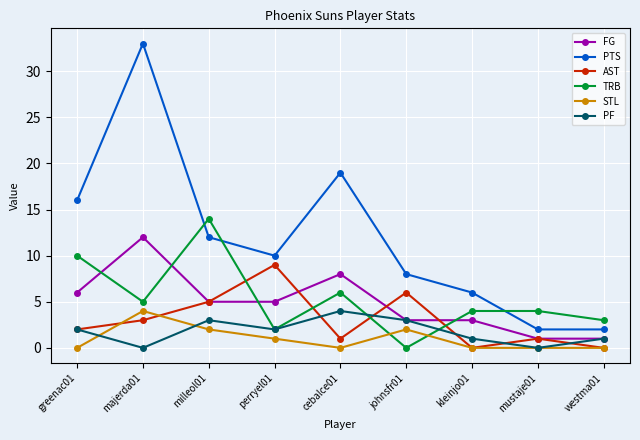

True or false: PTS has more than 0 points higher than both neighbors.

True